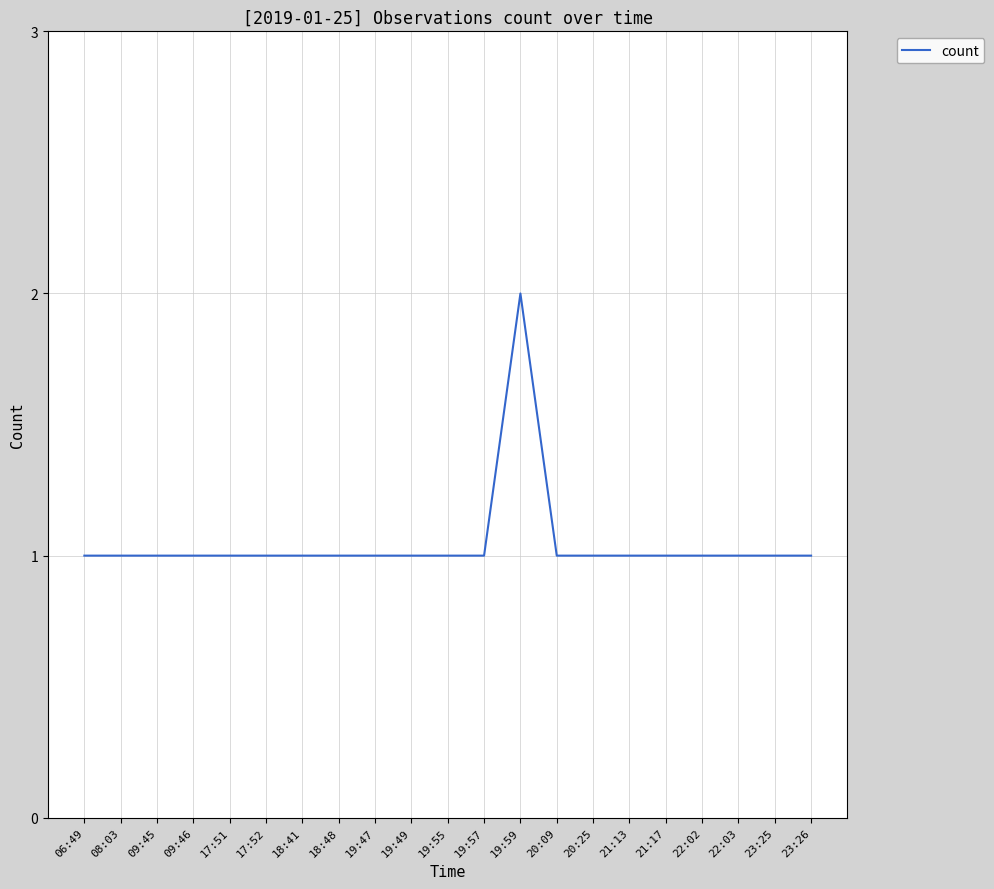

What is the greatest value displayed?

2